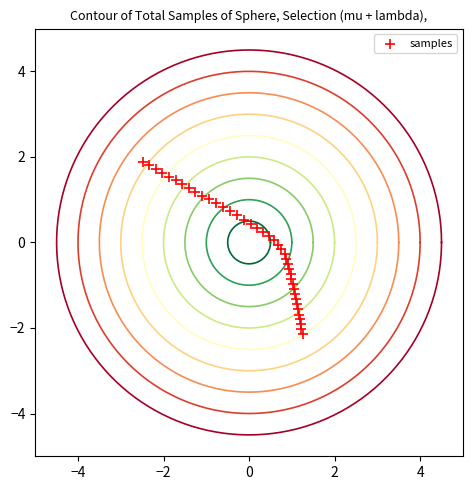

What is the range of Y values (max minus min)?

4.0